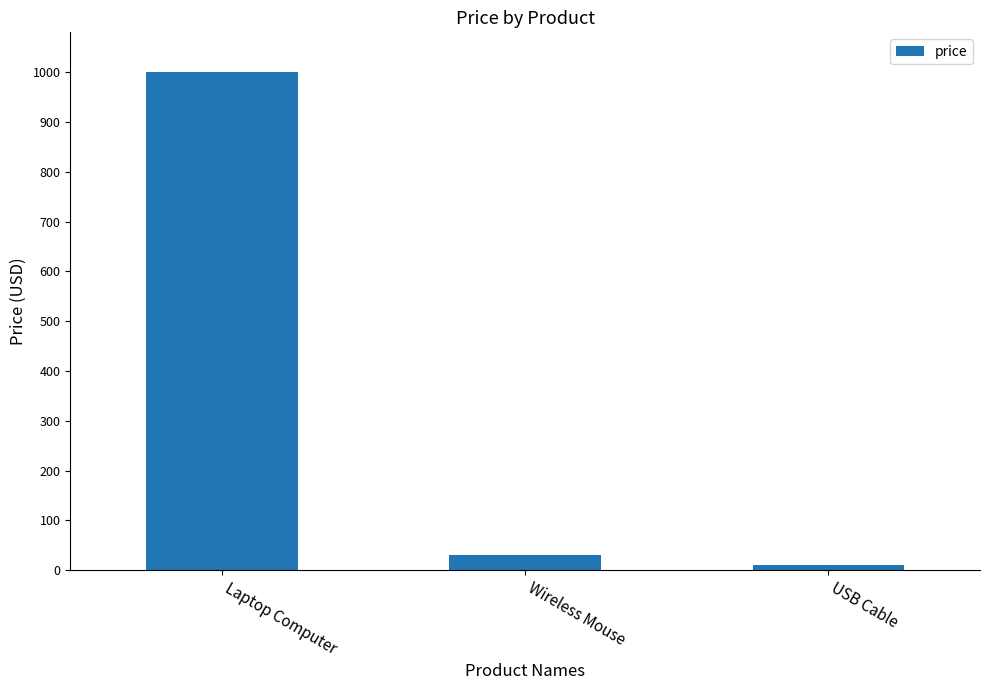

Approximately how many times larger is the value at Wireless Mouse compared to USB Cable?

3.0